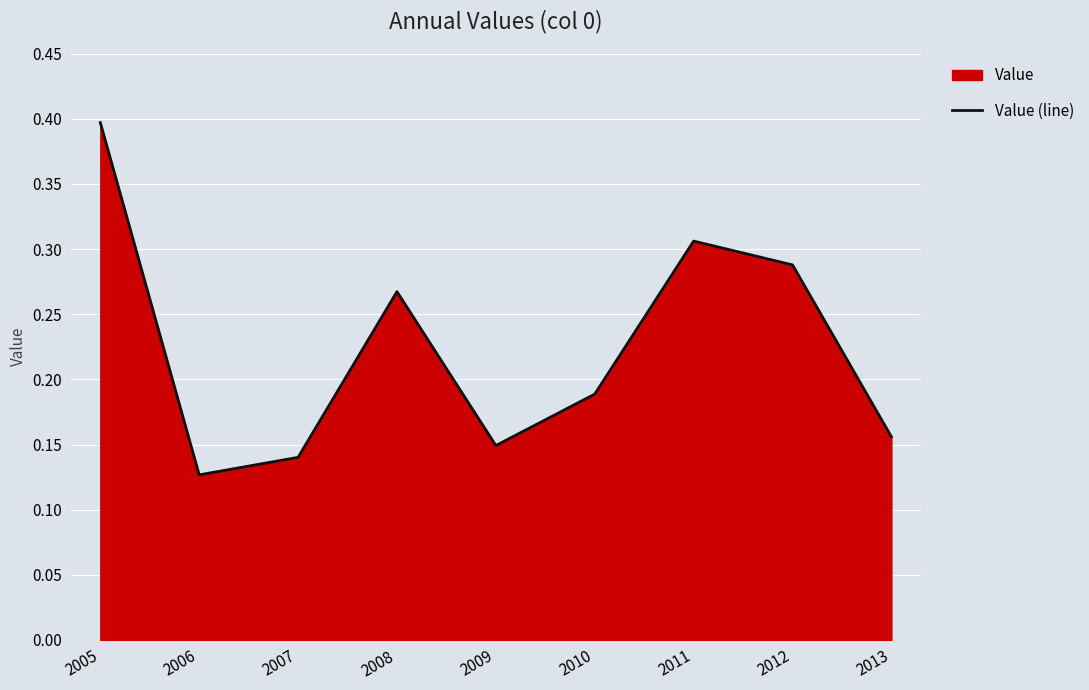

Where is the first local minimum?

2006